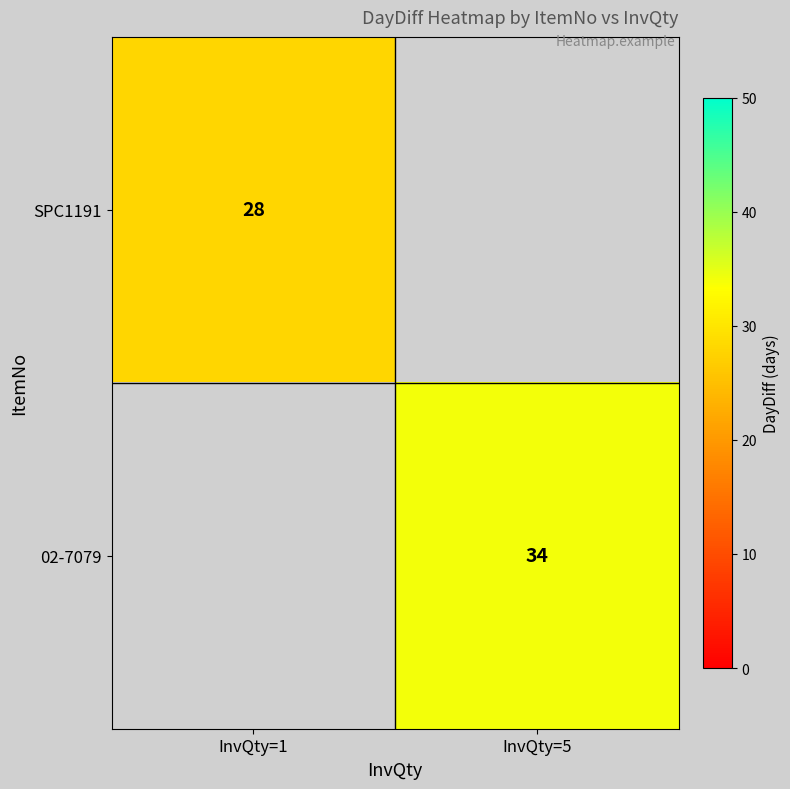

Is it true that 02-7079 equals 56.5 at InvQty=5?

False